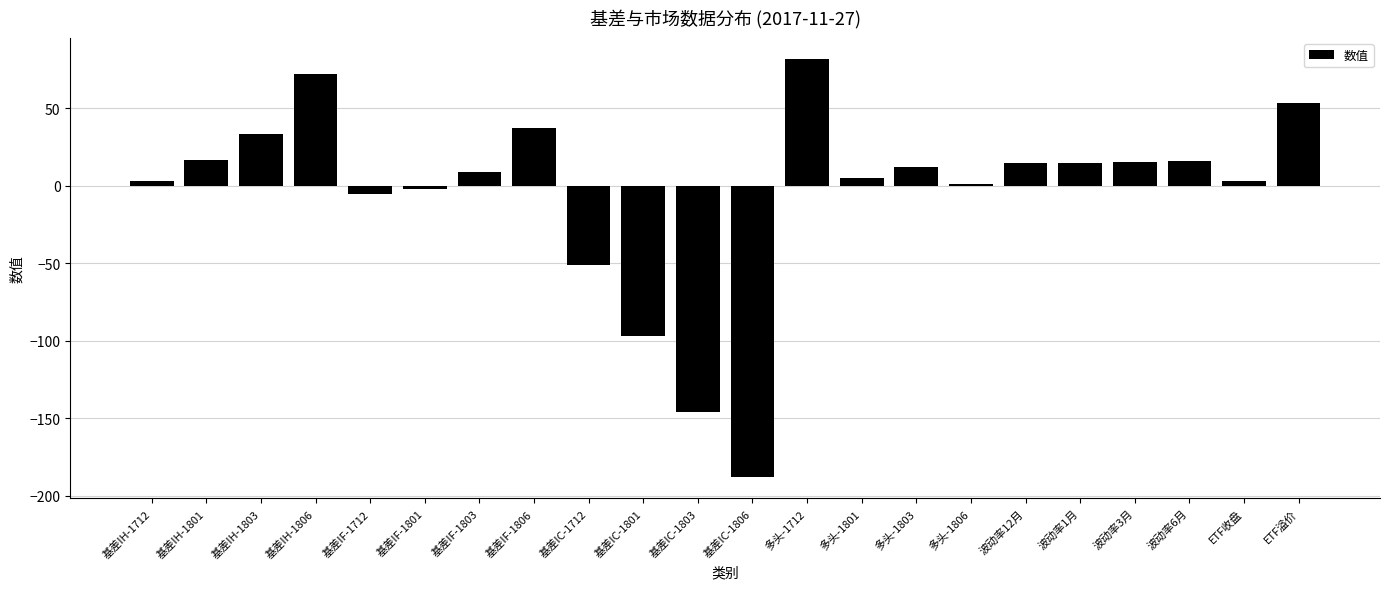

The chart shows a value of -73.7 at 基差IC-1803. True or false?

False